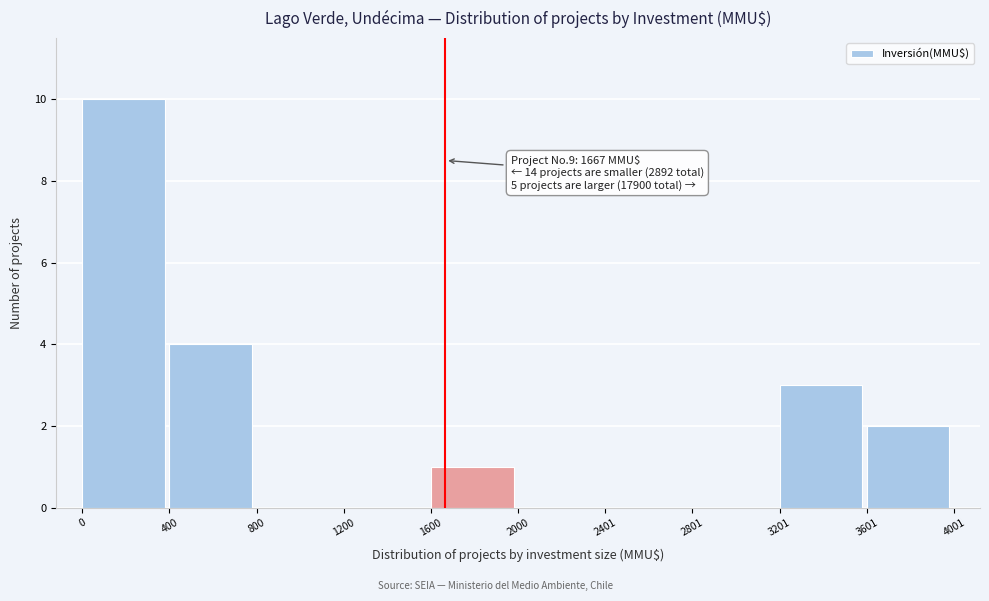

Over which range of the x-axis is the bar tallest?

0 to 400